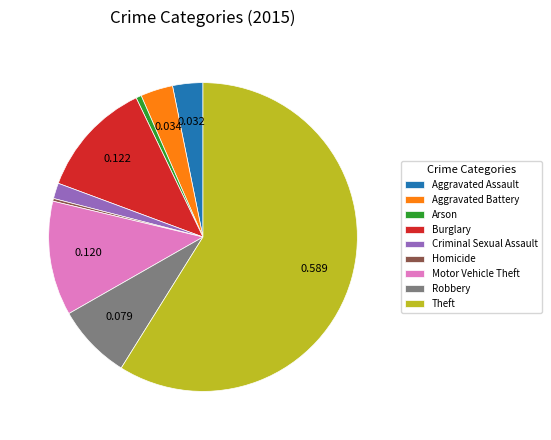

Do Robbery and Aggravated Battery together represent more than half of the pie?

No